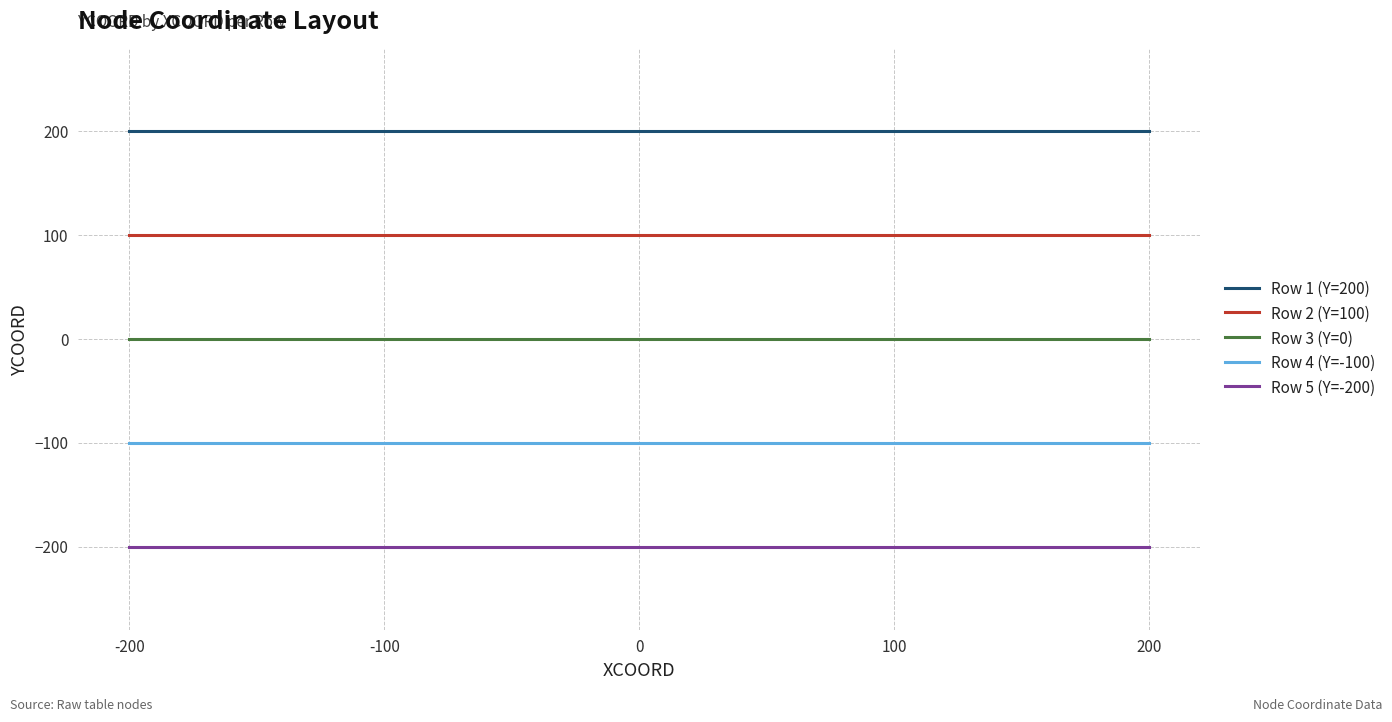

At how many categories does at least one series exceed 51?

5